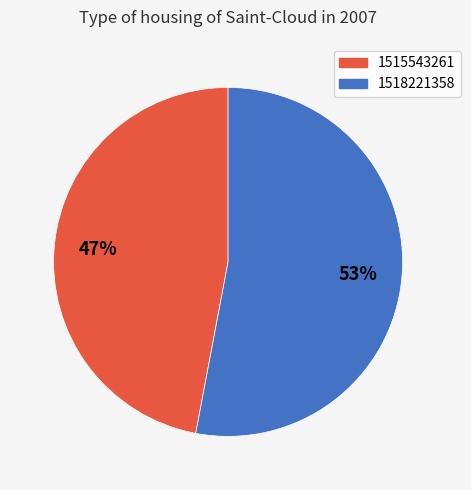

Rank the categories by value from highest to lowest.

1518221358, 1515543261